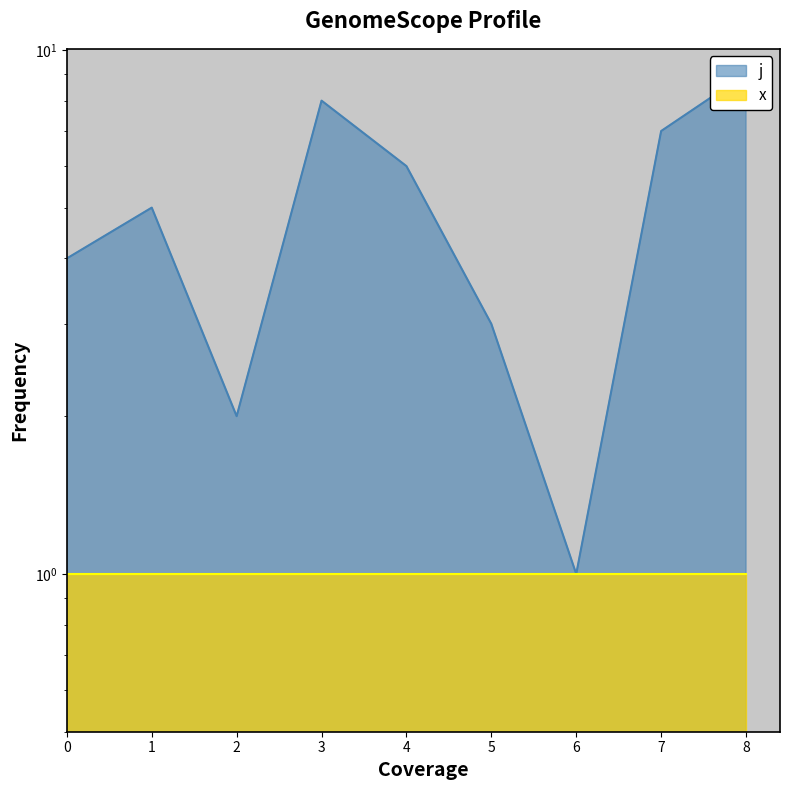

What is the smallest value displayed?

1